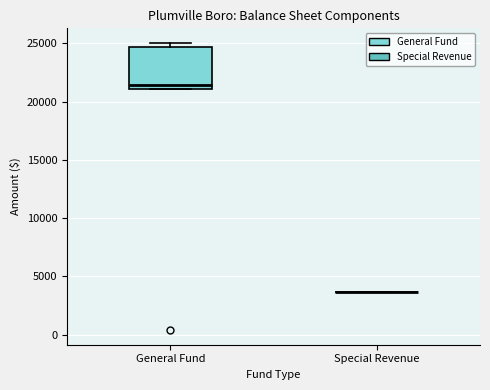

Which box is the tallest, from its lower edge to its upper edge?

General Fund